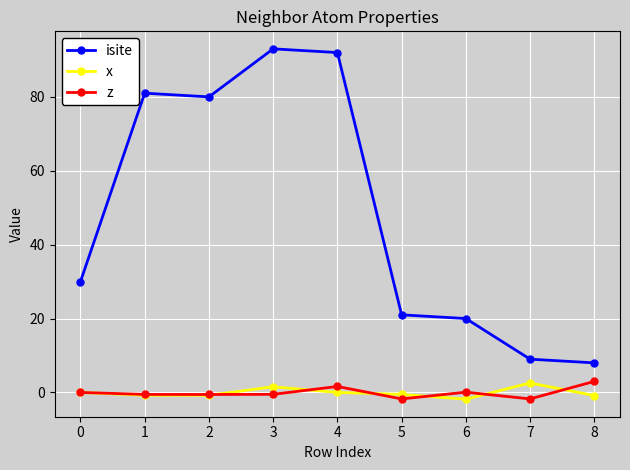

Which series has the largest range (max minus min)?

isite